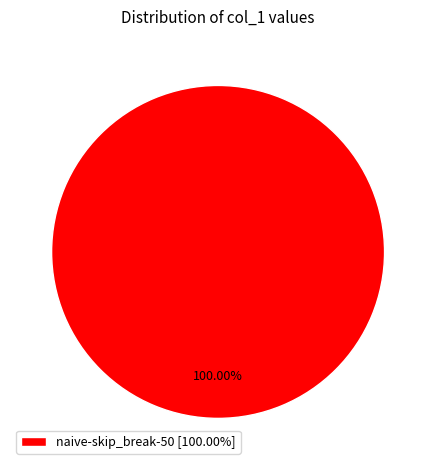

Rank the categories by value from highest to lowest.

naive-skip_break-50 [100.00%]